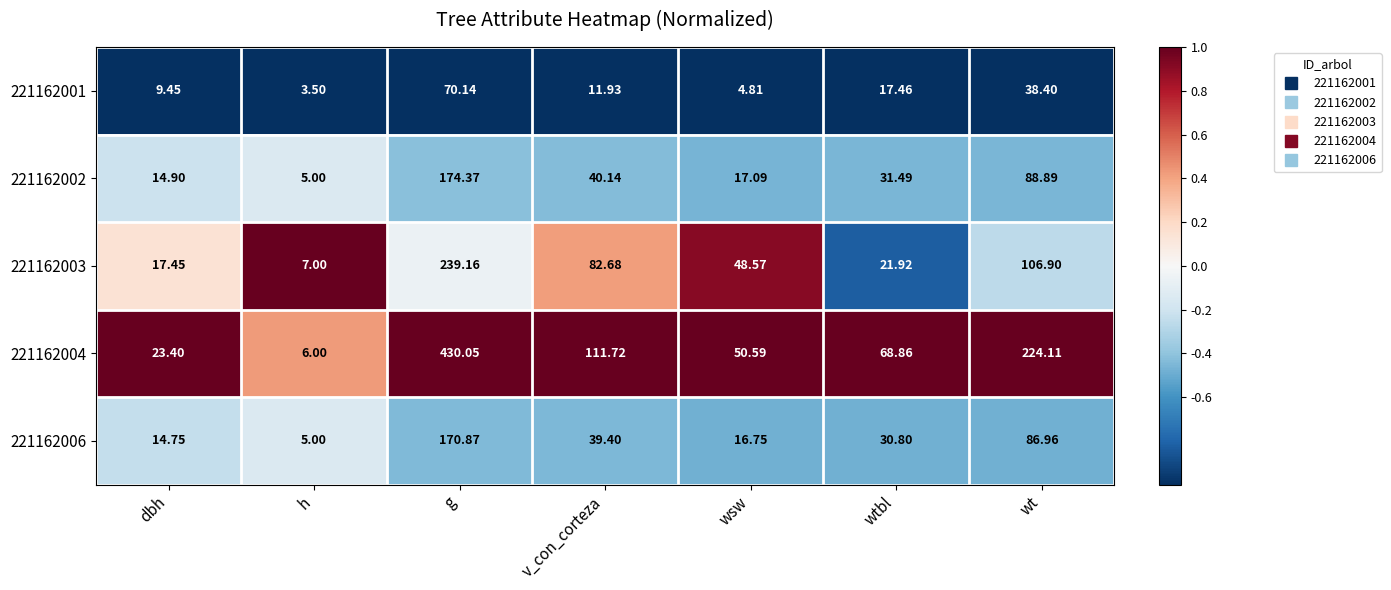

Is the value of 221162004 at g greater than the value of 221162001 at v_con_corteza?

Yes